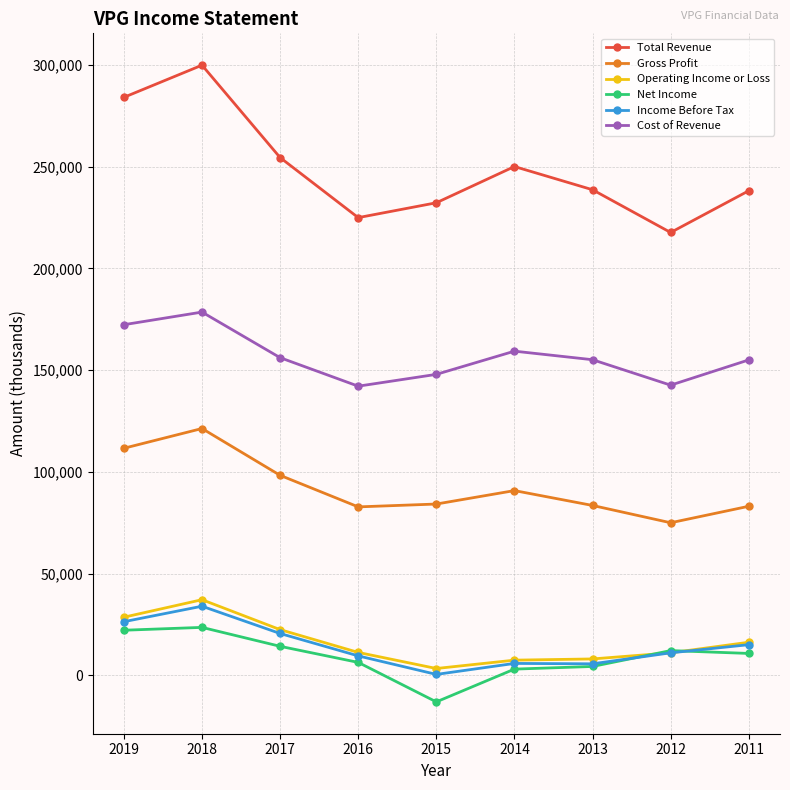

In Cost of Revenue, how many points are lower than both neighbors (excluding endpoints)?

2